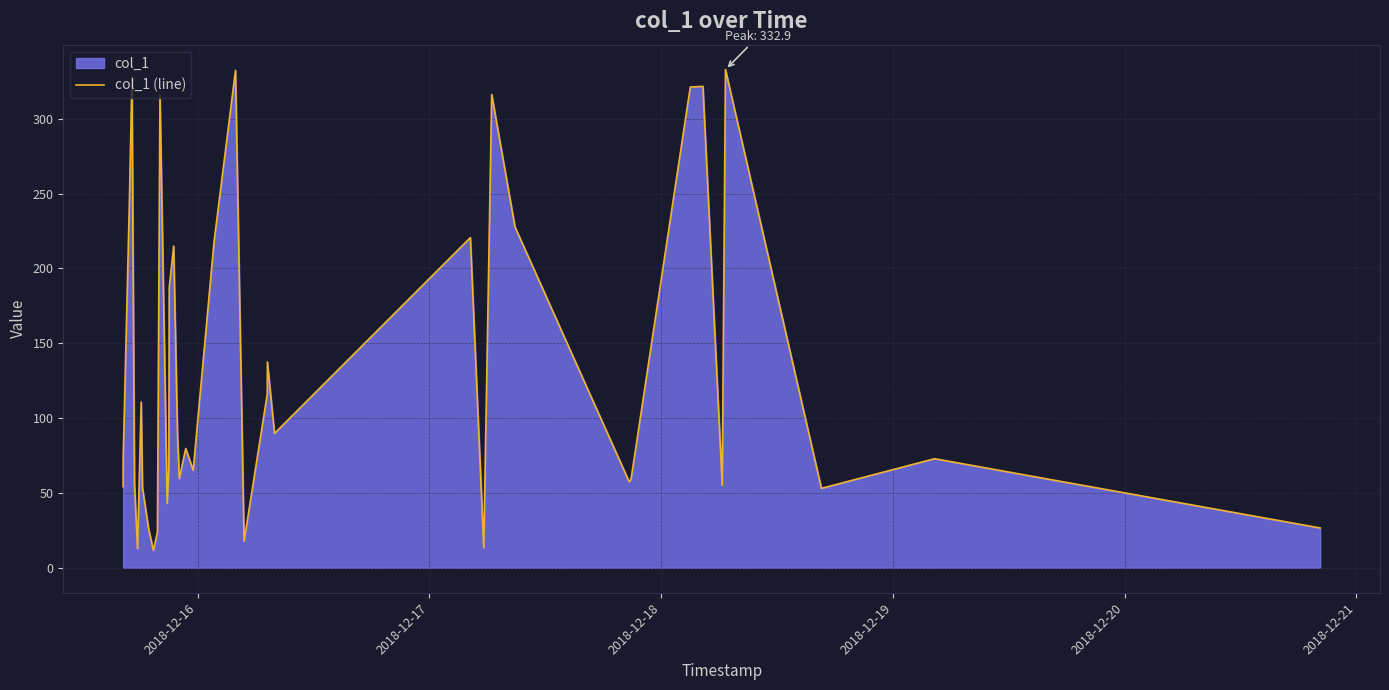

What is the difference between the maximum and minimum values?

321.3